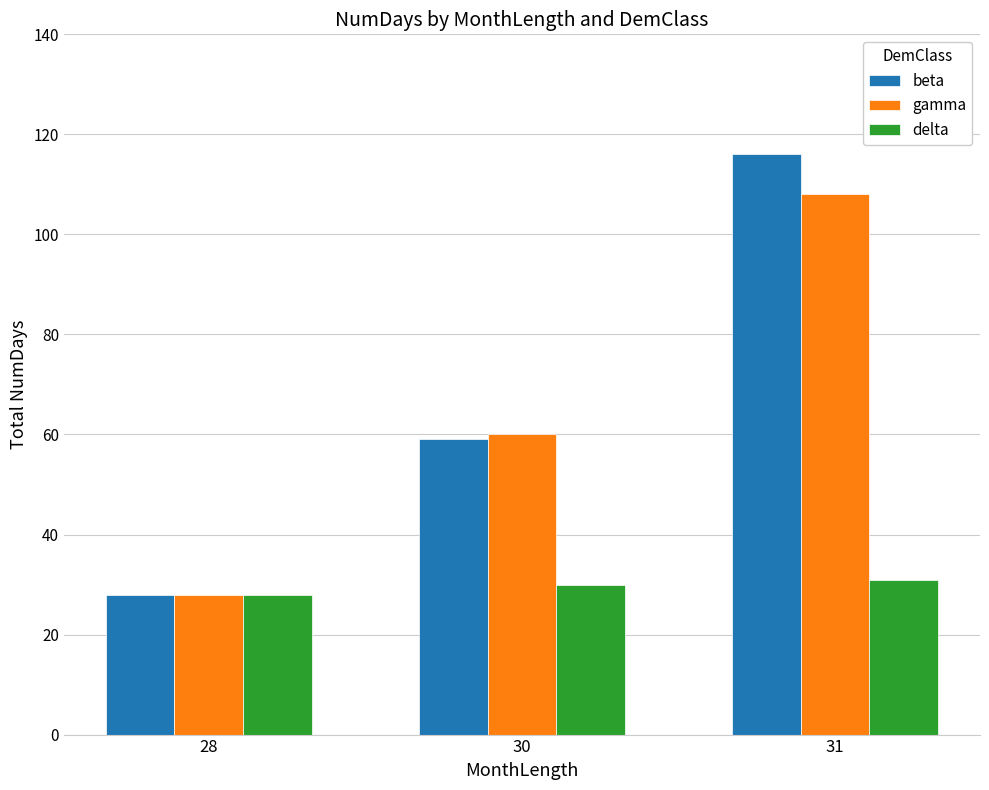

Rank the categories by beta value from highest to lowest.

31, 30, 28